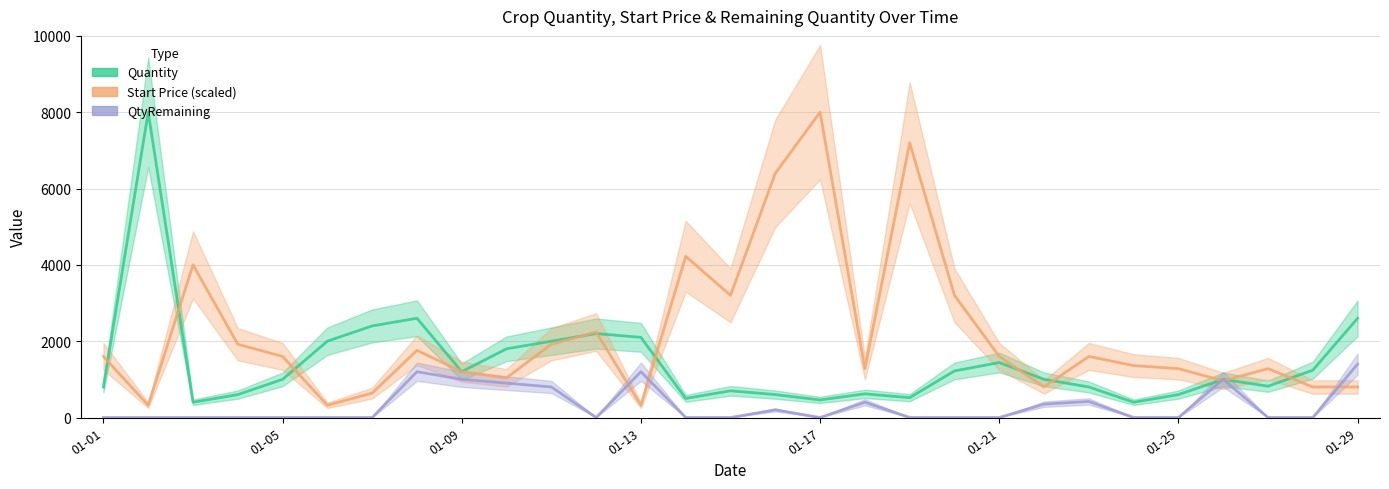

What is the difference between the highest and lowest values at 11?

2240